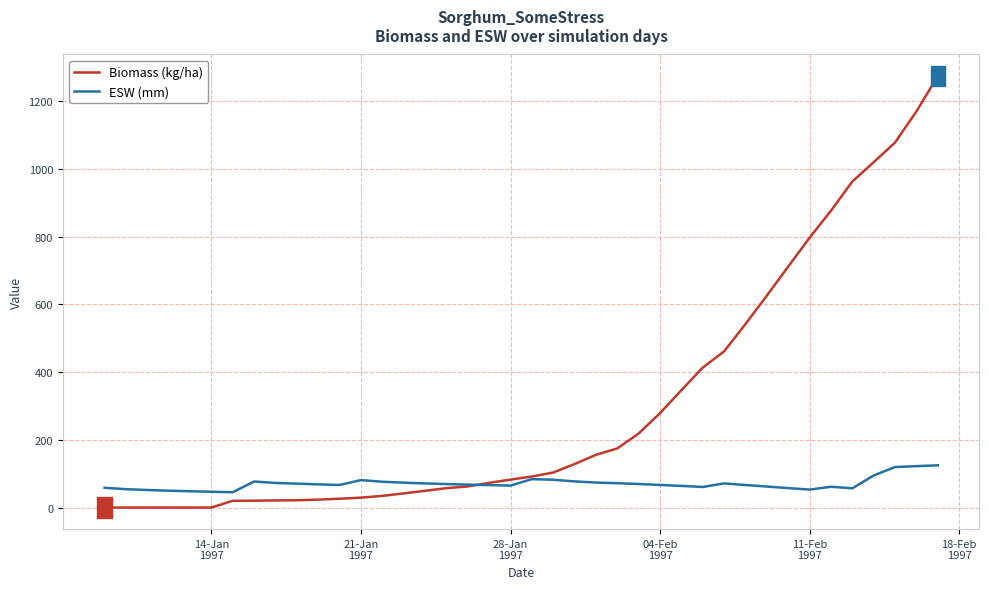

Rank the series by their maximum value, from lowest to highest.

ESW (mm), Biomass (kg/ha)